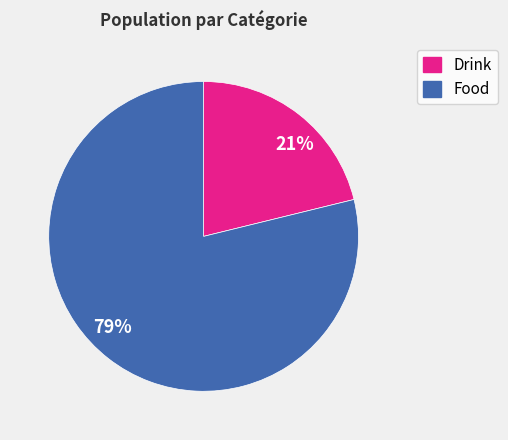

Which has a higher value, 21% or 79%?

79%